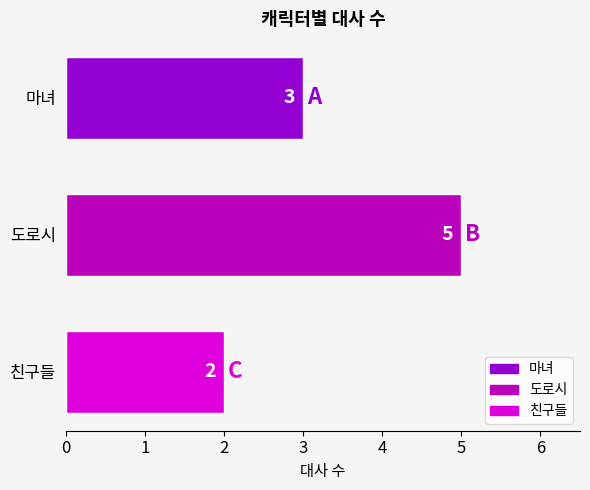

Count the values in the range 2 to 5.

3